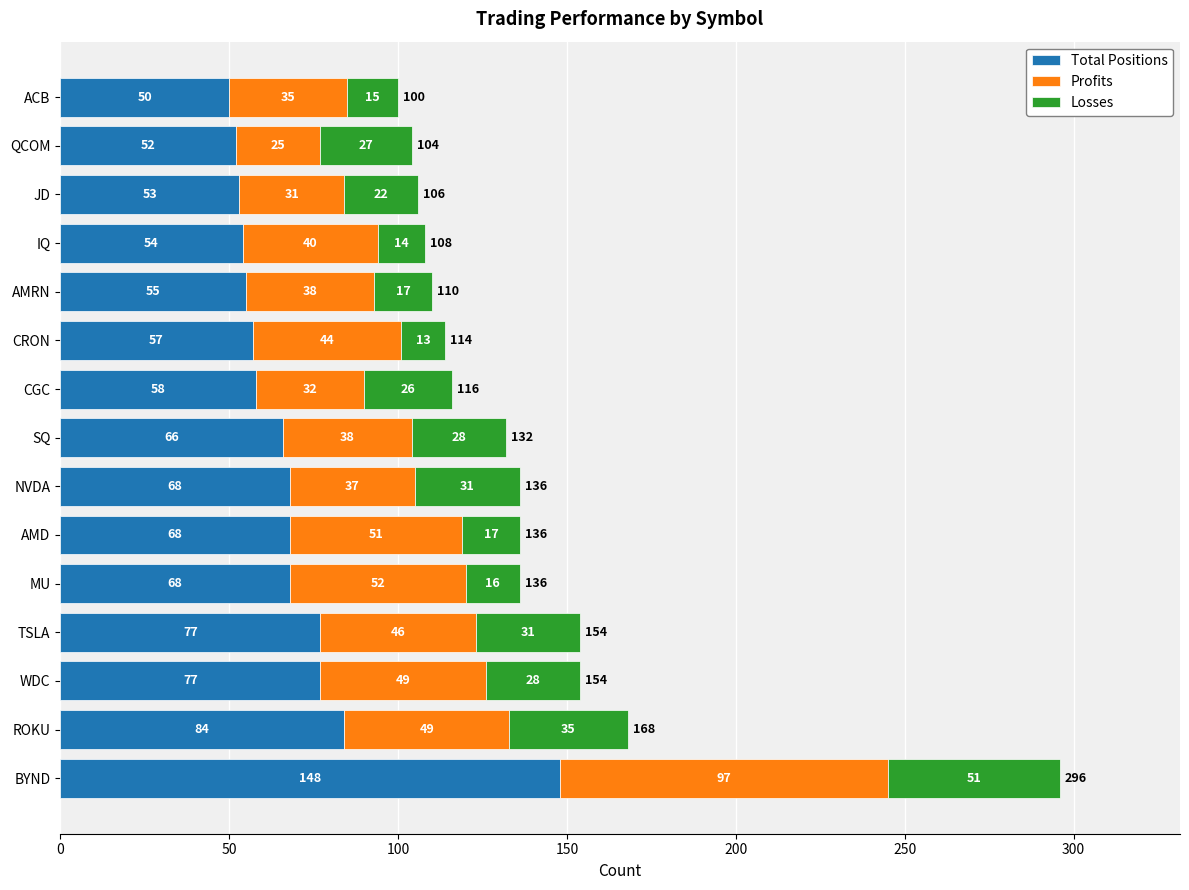

The Total Positions series shows 68 at AMD. True or false?

True